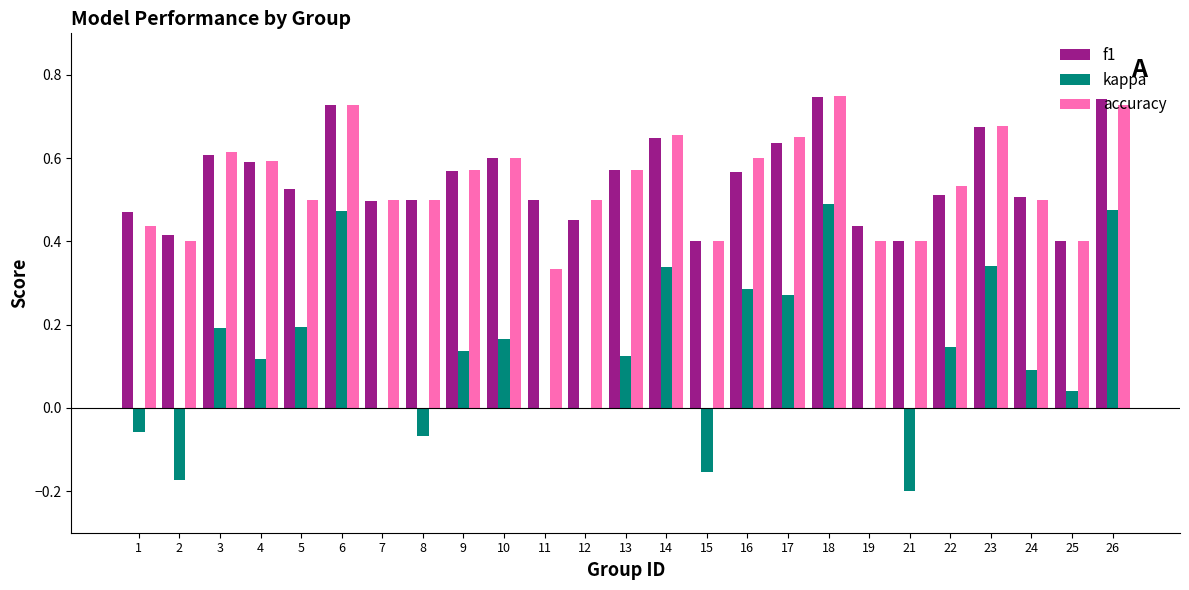

Is it true that kappa equals -0.3 at 2?

False